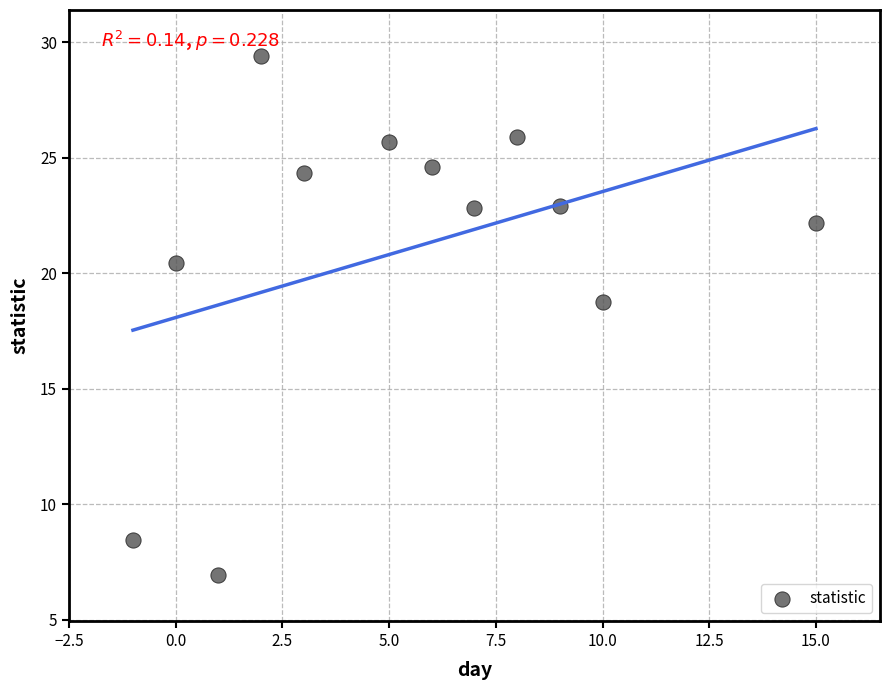

What Y value in the scatter plot is closest to 18?

18.7